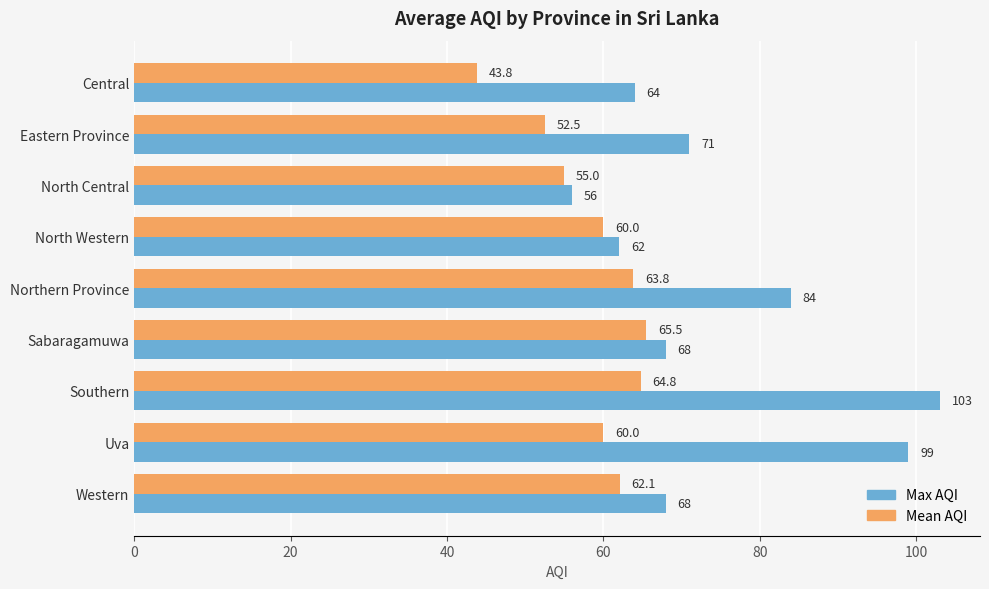

What is the sum of the Max AQI values at Central and Uva?

163.0